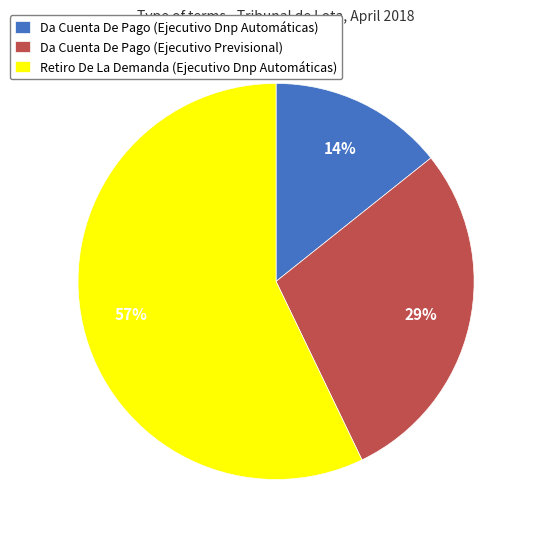

Is it true that Retiro De La Demanda (Ejecutivo Dnp Automáticas) is 63% of the pie?

False